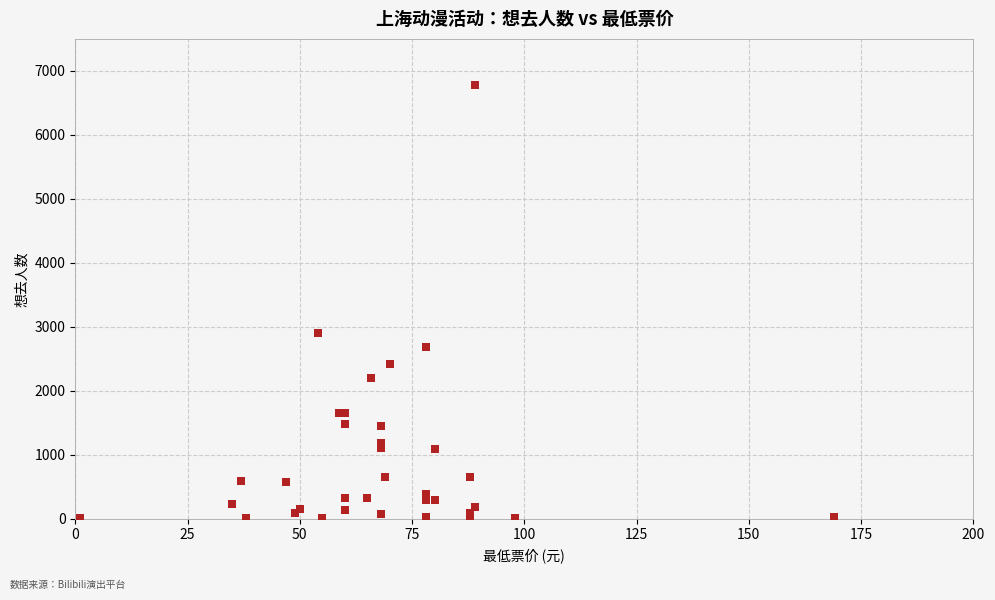

What Y value in the scatter plot is closest to 3391?

2910